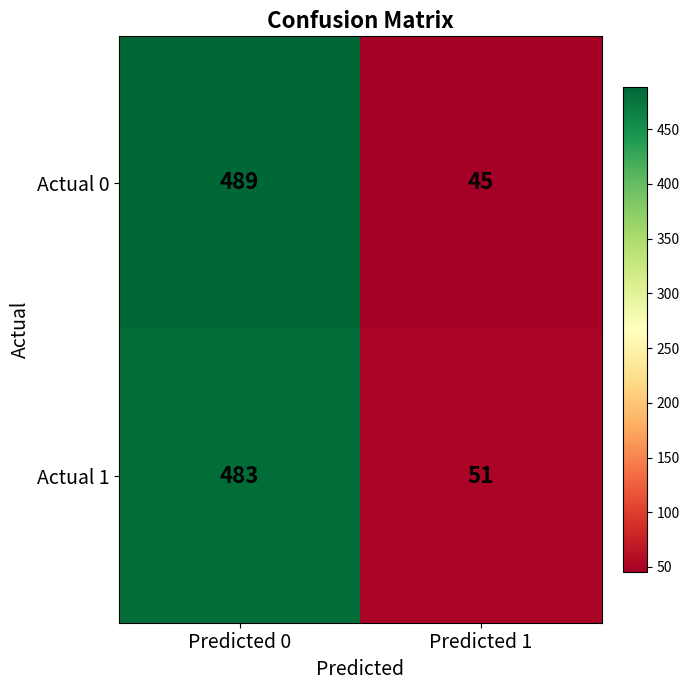

Which label corresponds to the largest value in the chart?

Predicted 0